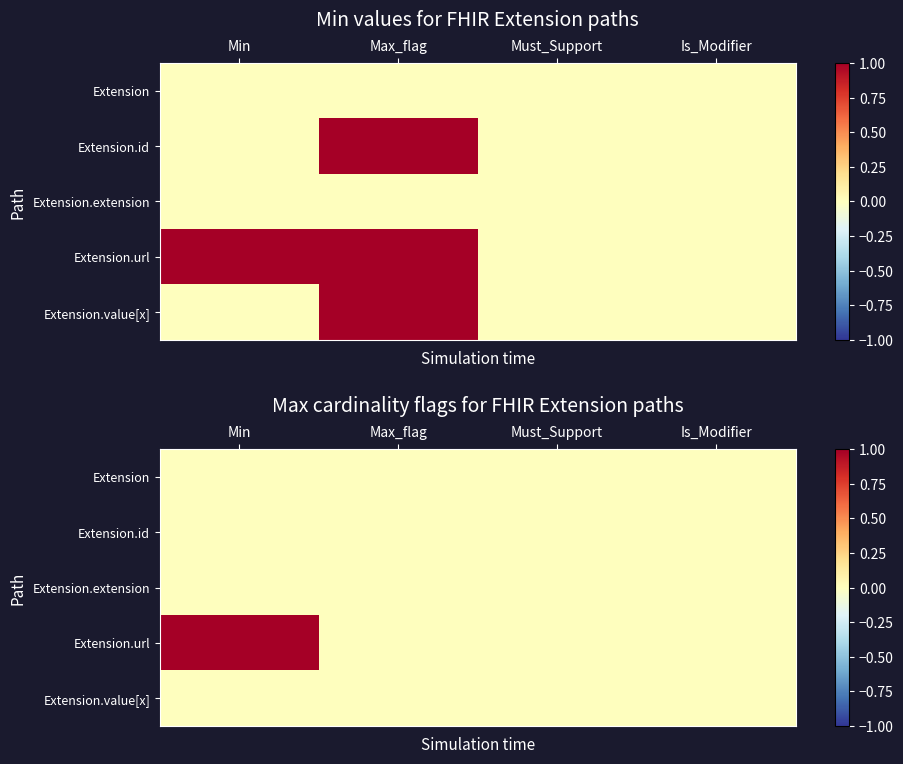

At which category is the sum across all series the highest?

Min